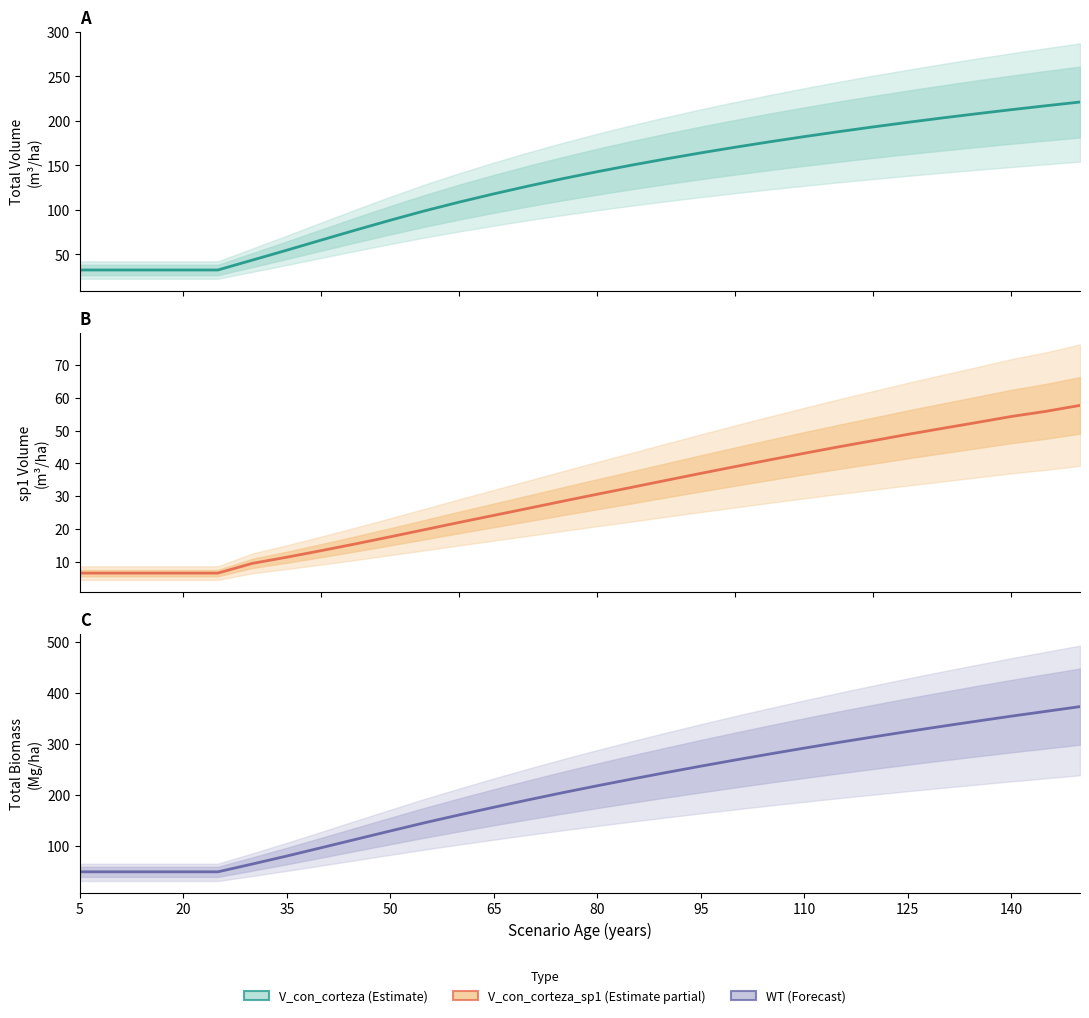

True or false: WT has more than 0 interior local peaks.

False